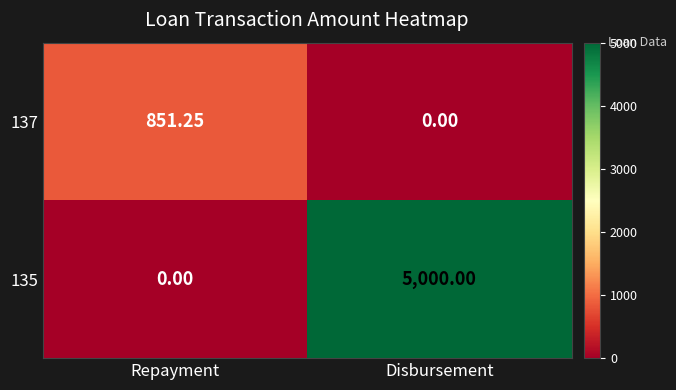

Which category has the lowest value in the 137 series?

Disbursement